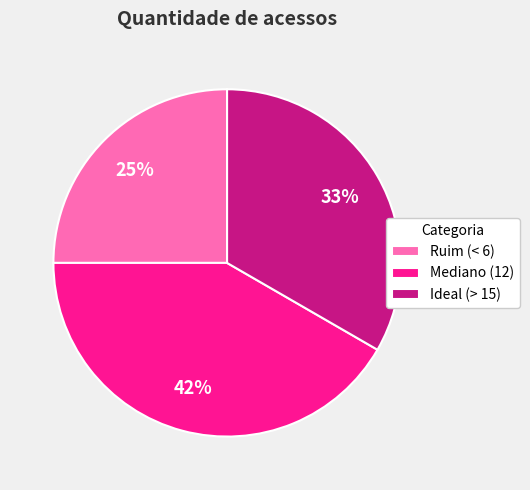

The Ideal (> 15) slice represents 21% of the pie. True or false?

False